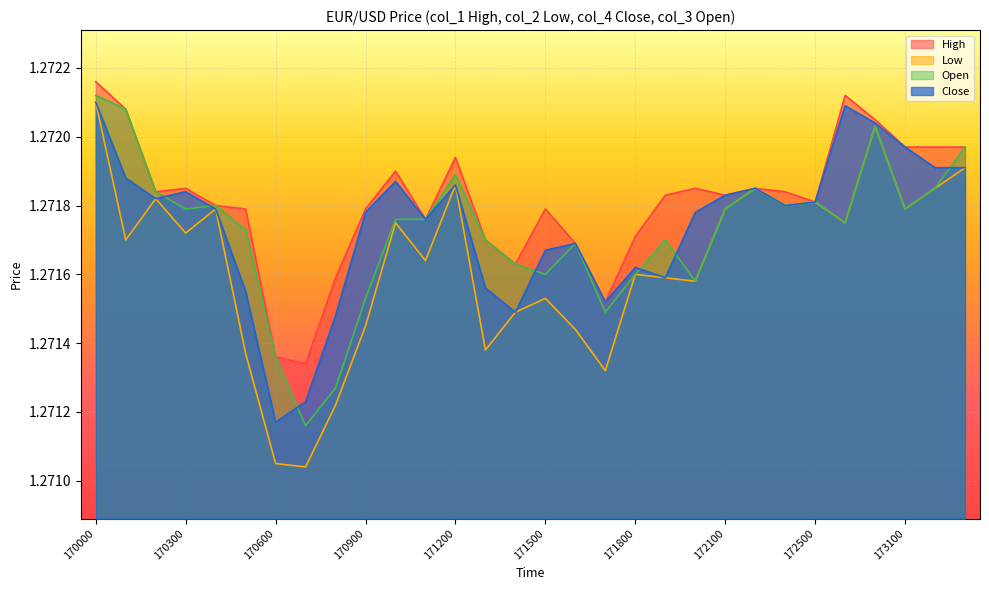

Where is the first local maximum for Low?

170200